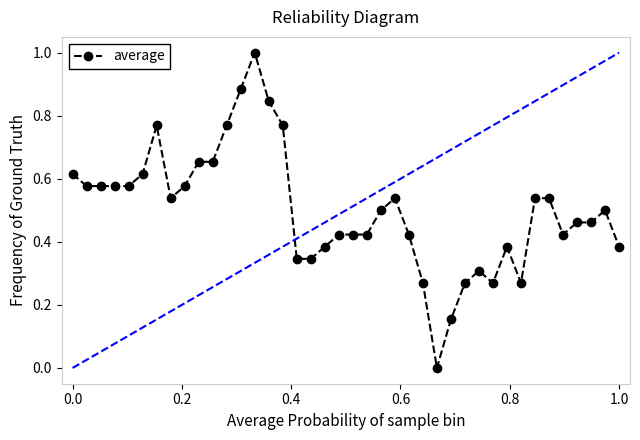

What is the difference between the maximum and minimum values?

1.0